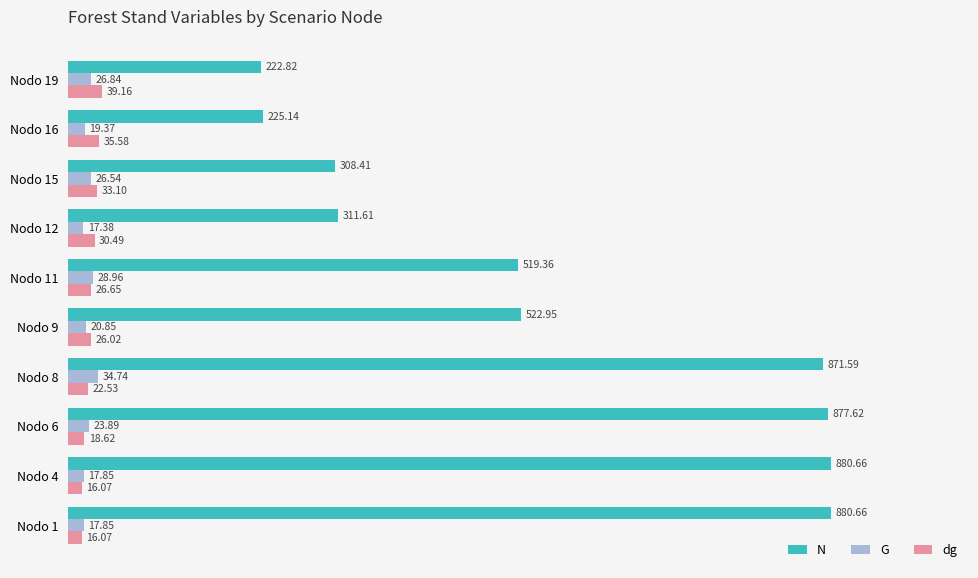

Which series has the largest total across all categories?

N